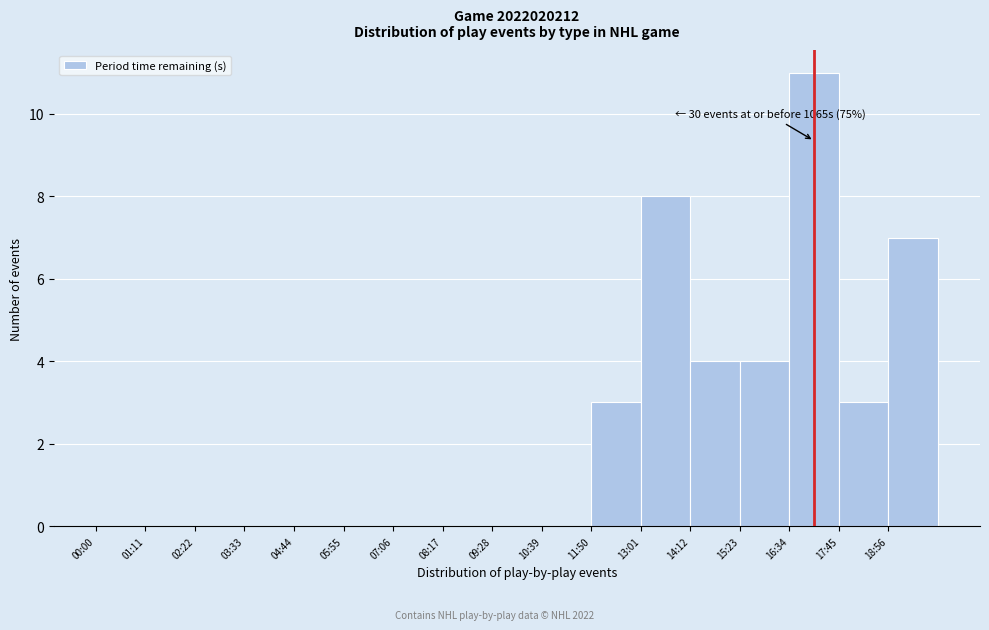

Reading left to right, list all the values displayed in this chart.

00:00=0	01:11=0	02:22=0	03:33=0	04:44=0	05:55=0	07:06=0	08:17=0	09:28=0	10:39=0	11:50=3	13:01=8	14:12=4	15:23=4	16:34=11	17:45=3	18:56=7